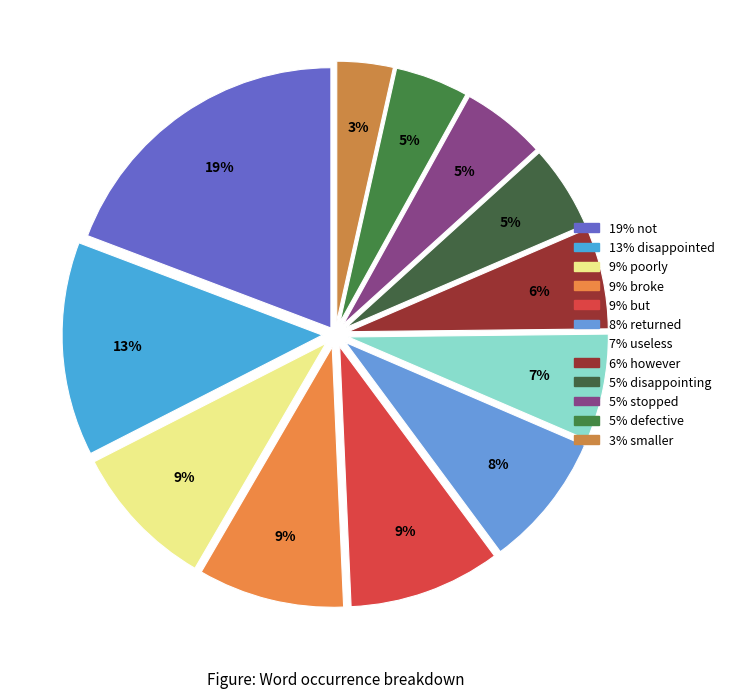

How many segments does this pie chart have?

12